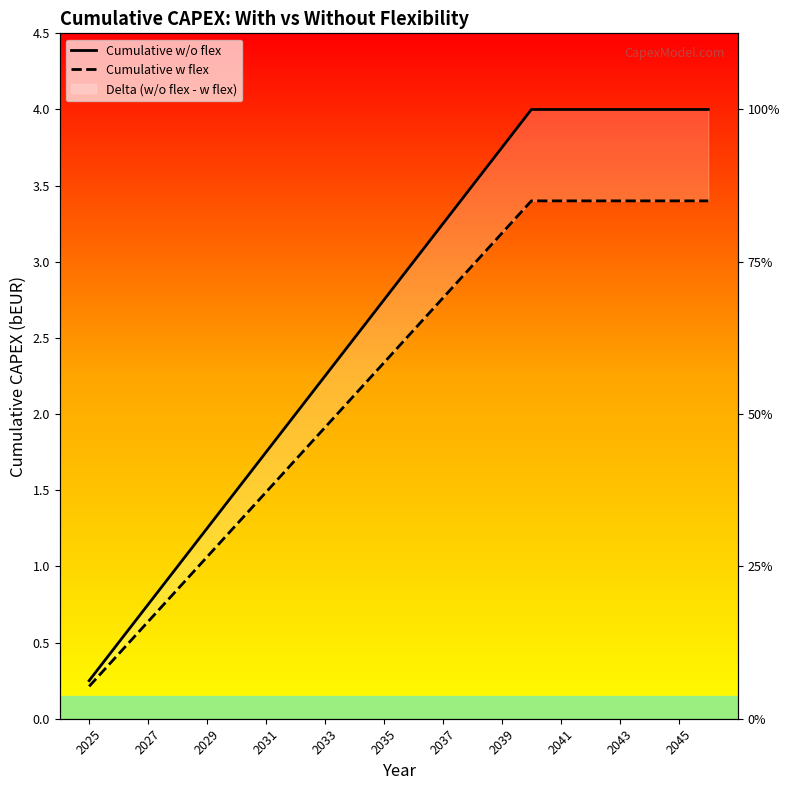

Reading left to right, what are all the values shown in this chart?

Cumulative w/o flex: 0.2	0.5	0.8	1.0	1.2	1.5	1.8	2.0	2.2	2.5	2.8	3.0	3.2	3.5	3.8	4.0	4.0	4.0	4.0	4.0	4.0	4.0
Cumulative w flex: 0.2	0.4	0.6	0.8	1.1	1.3	1.5	1.7	1.9	2.1	2.3	2.5	2.8	3.0	3.2	3.4	3.4	3.4	3.4	3.4	3.4	3.4